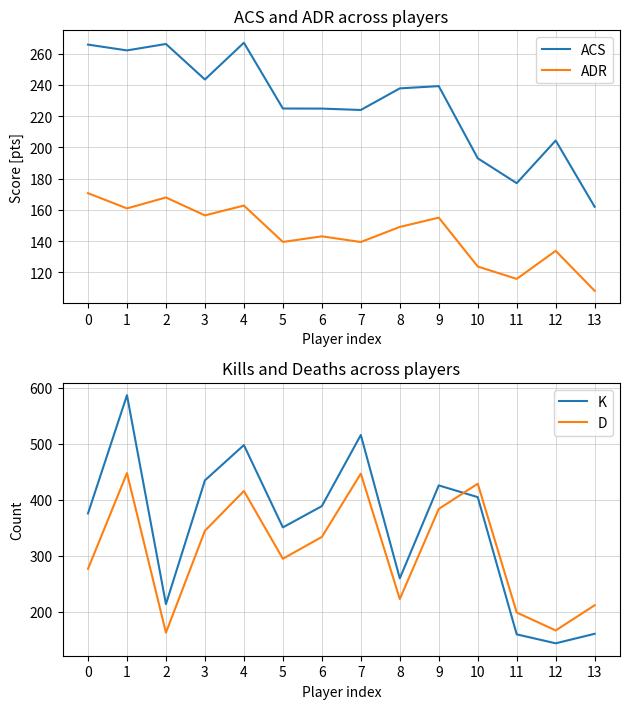

What is the sum of the K values at 3 and 0?

811